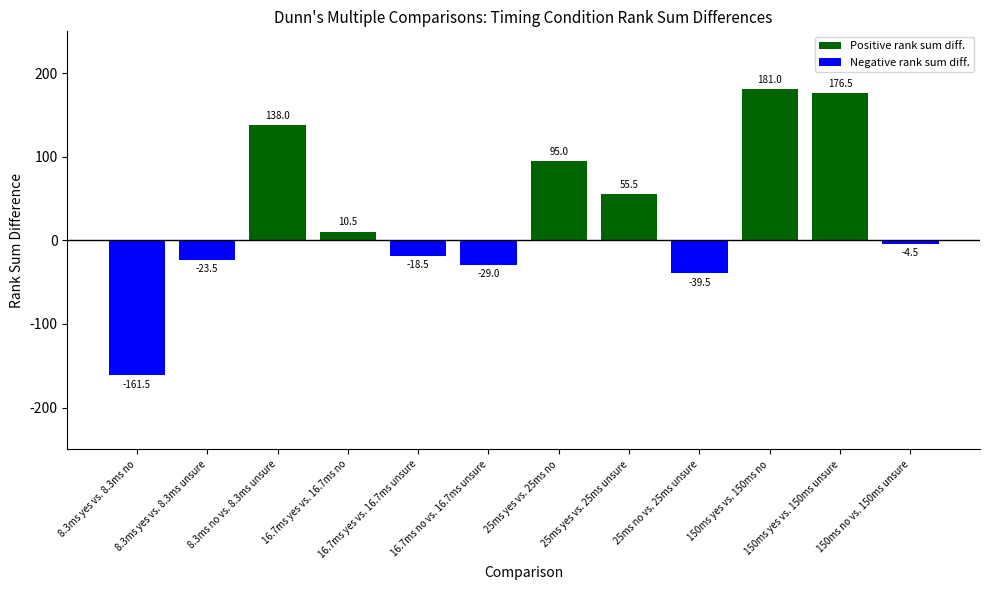

Between 16.7ms yes vs. 16.7ms no and 25ms yes vs. 25ms no, which series saw the biggest shift?

Positive rank sum diff.